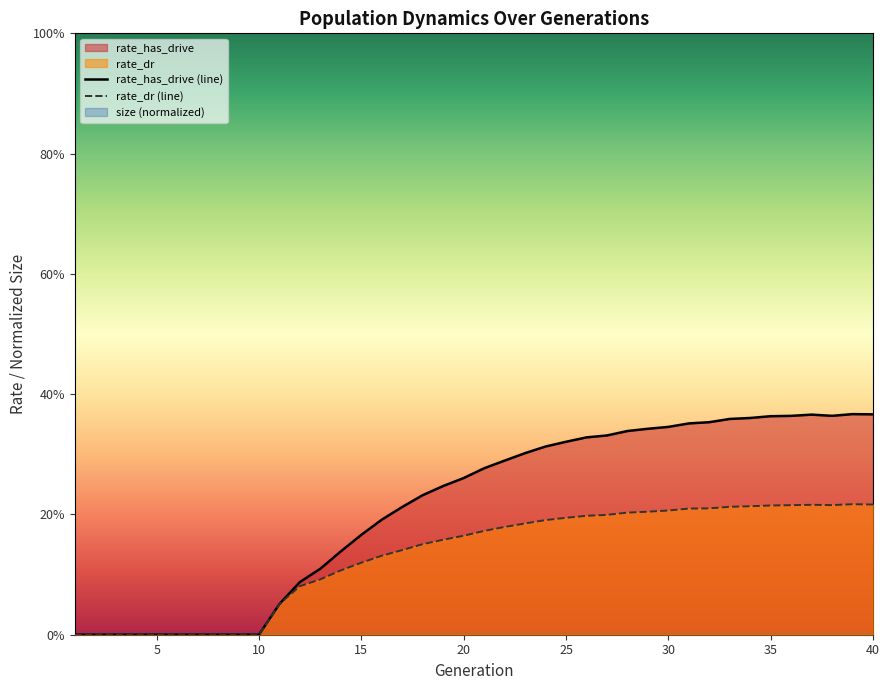

Which series has the largest total across all categories?

female_size